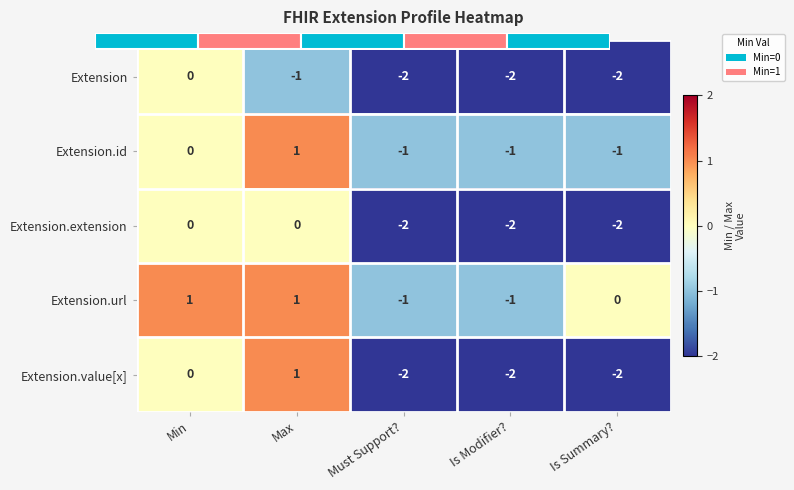

Where is Extension.value[x] nearest to the value 0?

Min